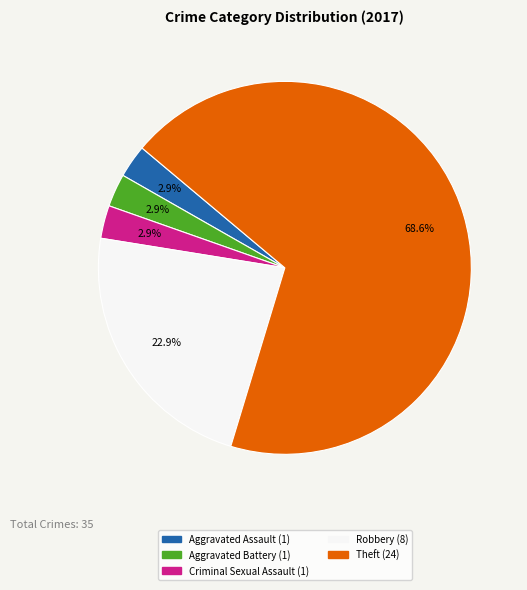

Does any single category account for the majority?

Yes